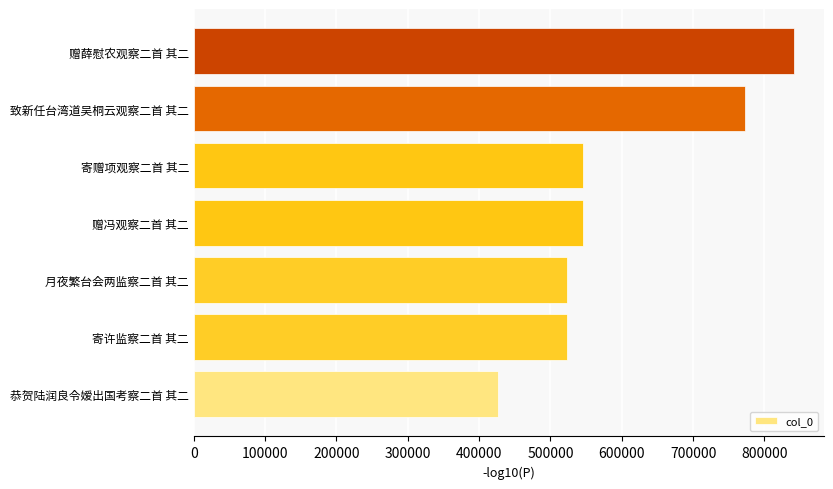

What is the change in value from 赠冯观察二首 其二 to 赠薛慰农观察二首 其二?

+295959